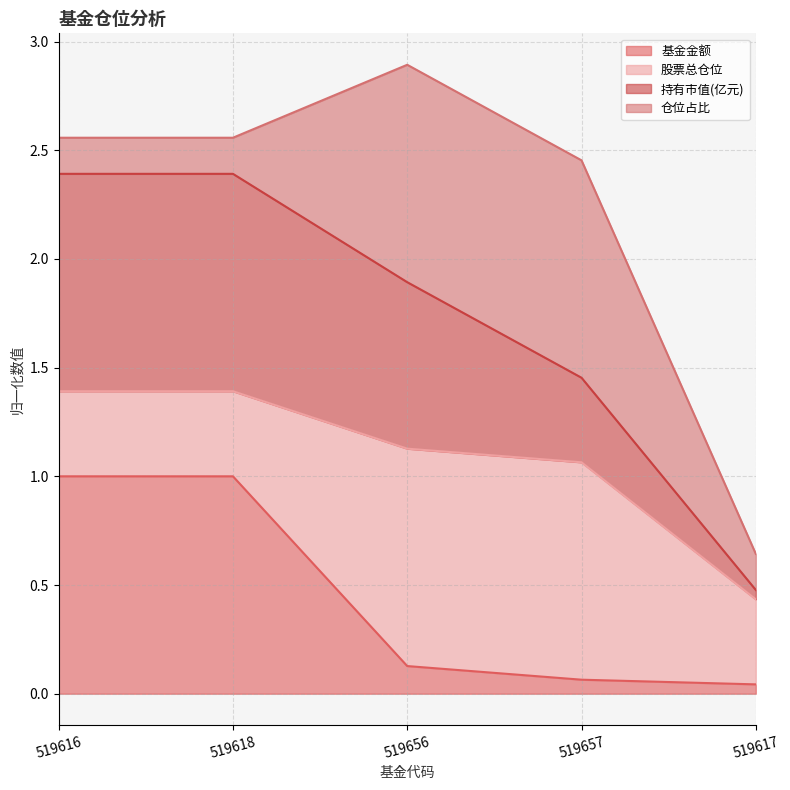

What is the average value of the 持有市值(亿元) series?

1.7